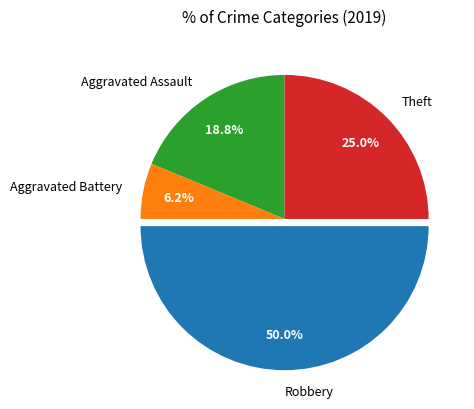

To the nearest percent, what is the combined percentage of Robbery and Theft?

75%